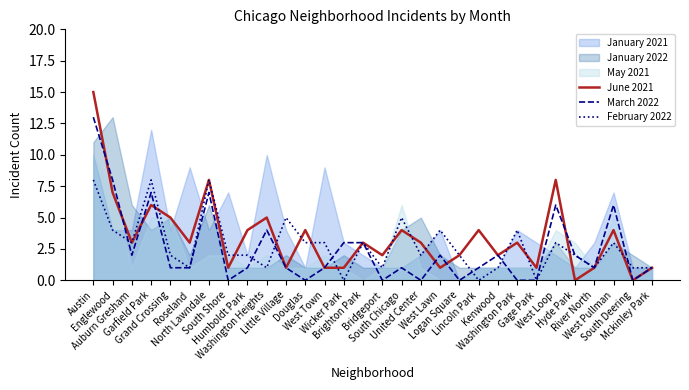

Which category has the lowest value in the February 2022 series?

Wicker Park